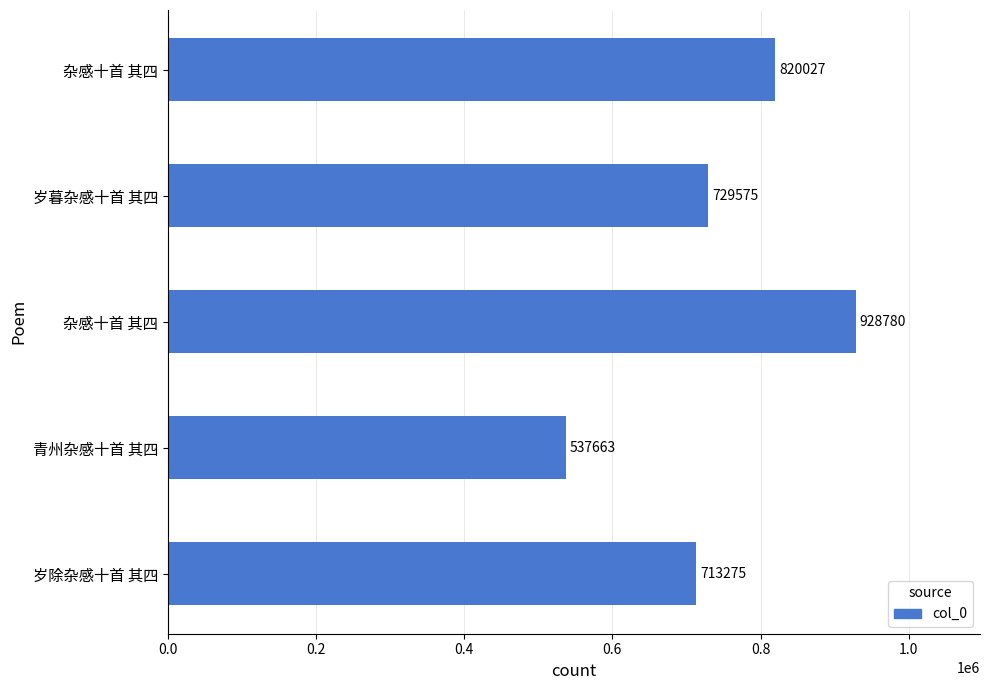

How many distinct data groups are displayed?

1